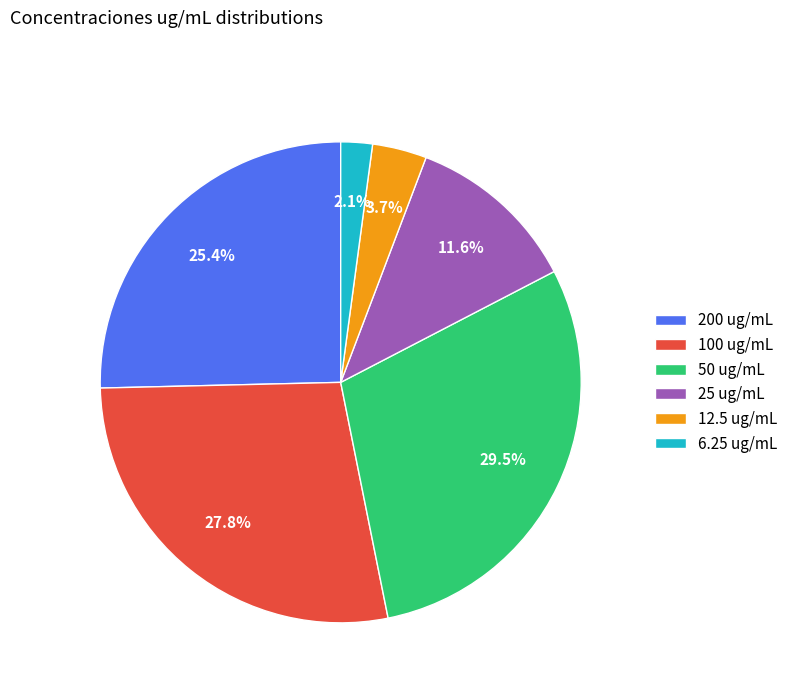

Is it true that 25 is 12% of the pie?

True